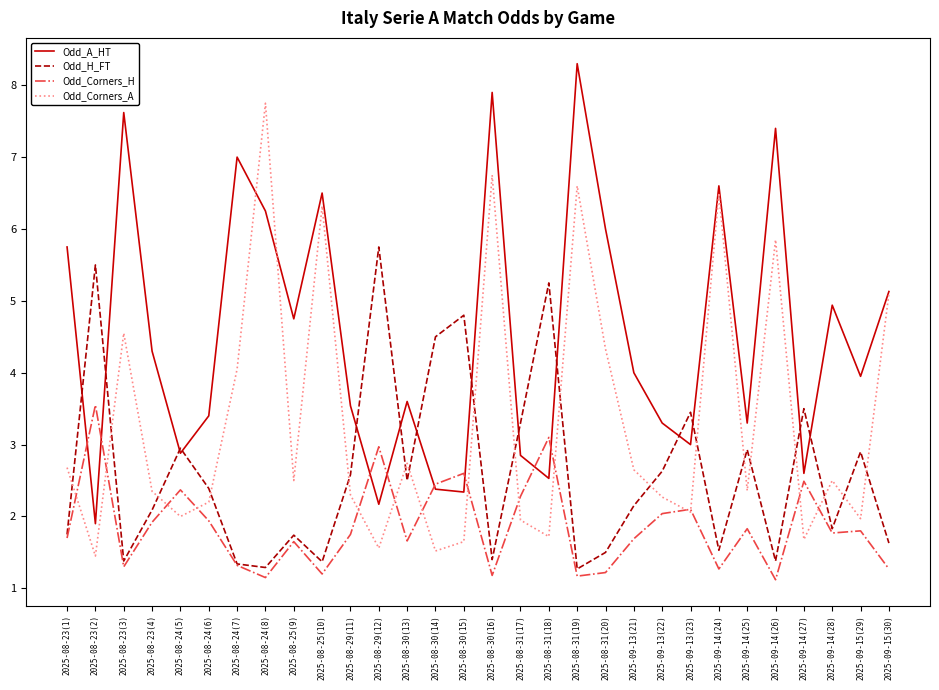

What is the sum of the Odd_Corners_A values at 2025-09-13(23) and 2025-08-29(12)?

3.6